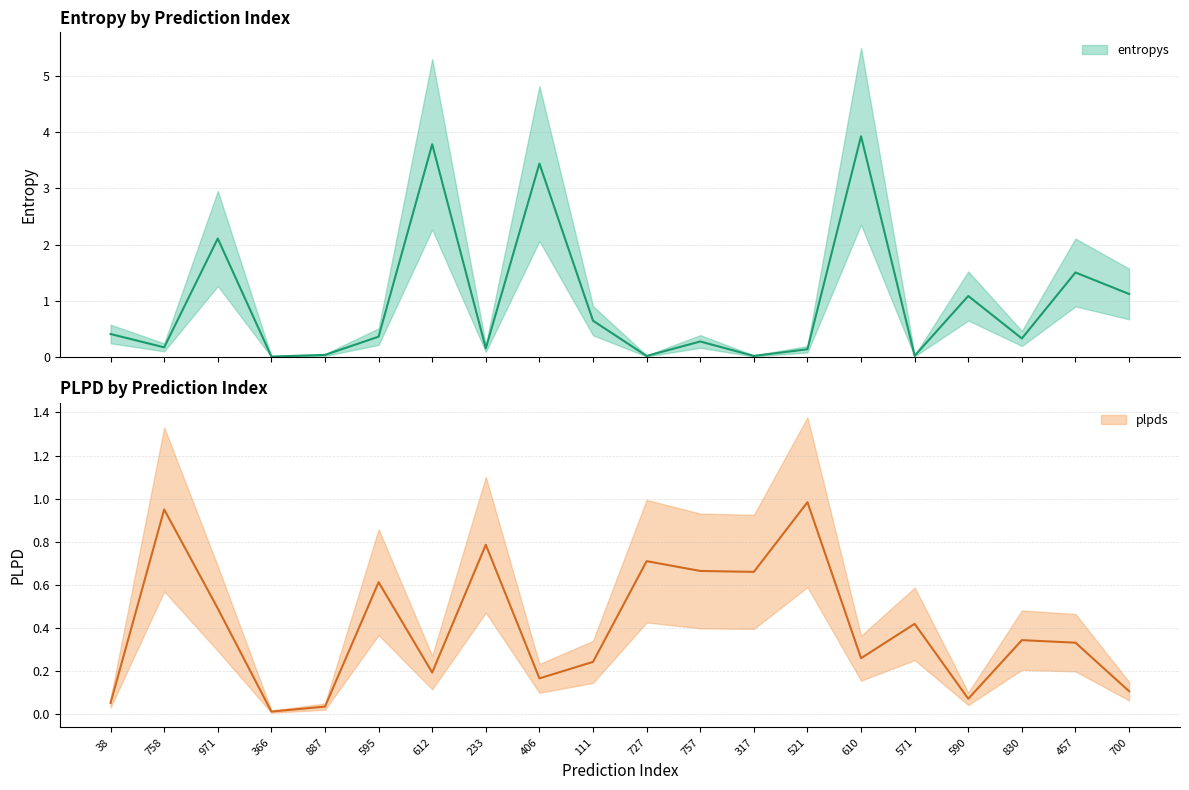

What is the sum of the entropys values at 758 and 595?

0.5